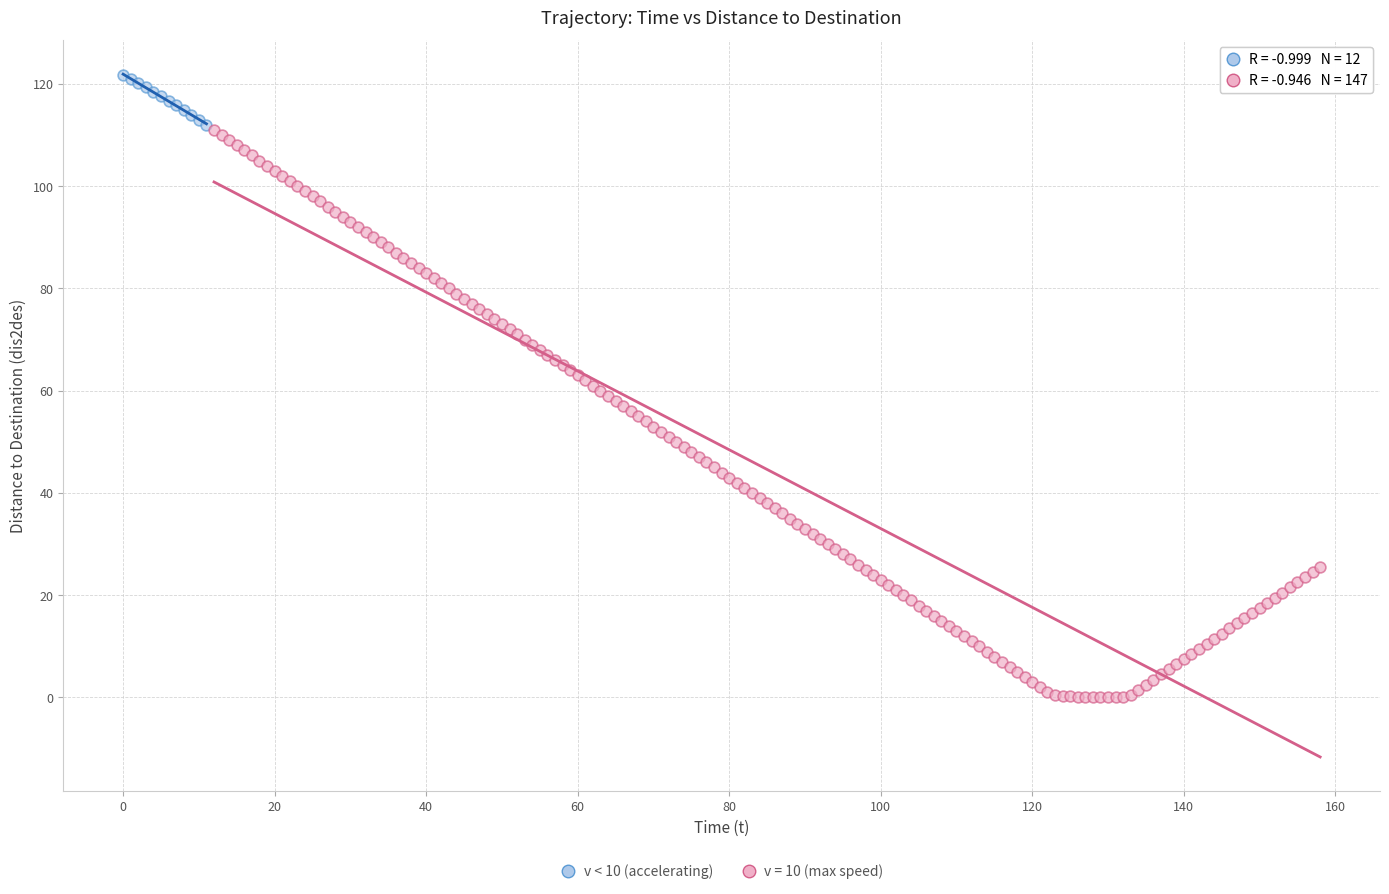

Which series has the widest spread of Y values?

v = 10 (max speed)